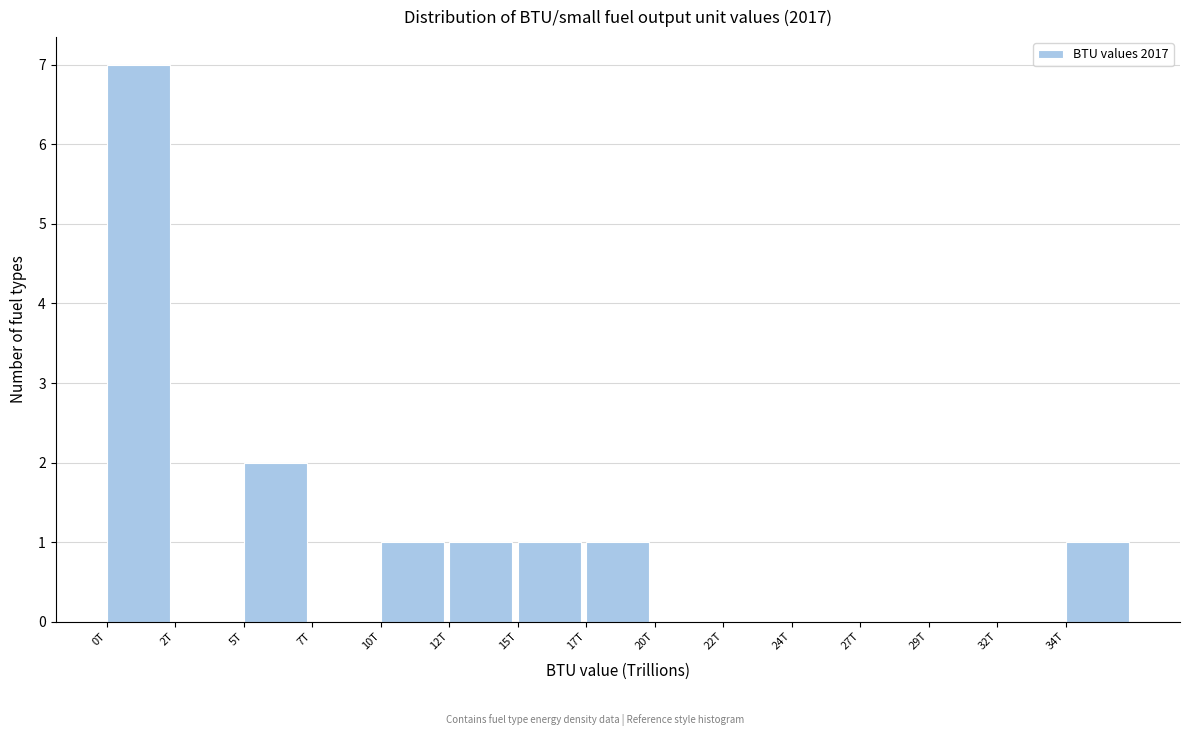

Reading left to right, transcribe all the data shown in this chart.

0T=7	2T=0	5T=2	7T=0	10T=1	12T=1	15T=1	17T=1	20T=0	22T=0	24T=0	27T=0	29T=0	32T=0	34T=1